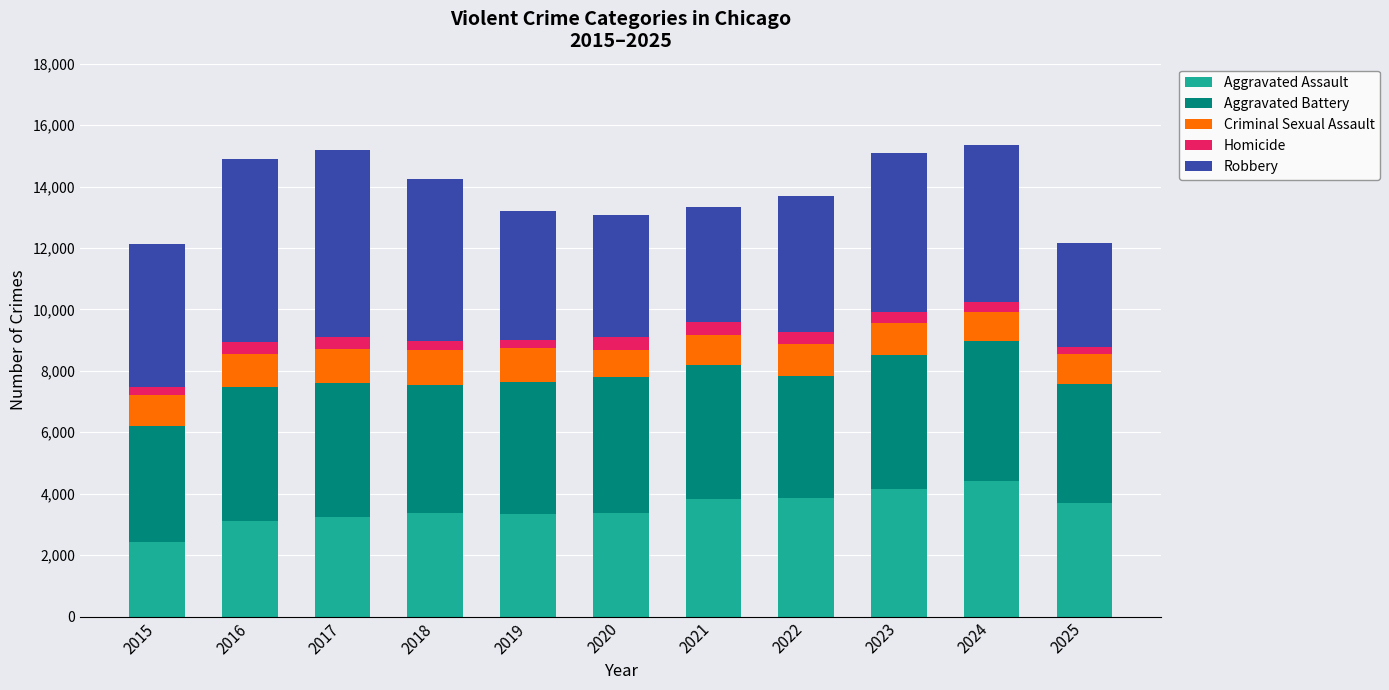

What are all the series names shown in the legend?

Aggravated Assault, Aggravated Battery, Criminal Sexual Assault, Homicide, Robbery